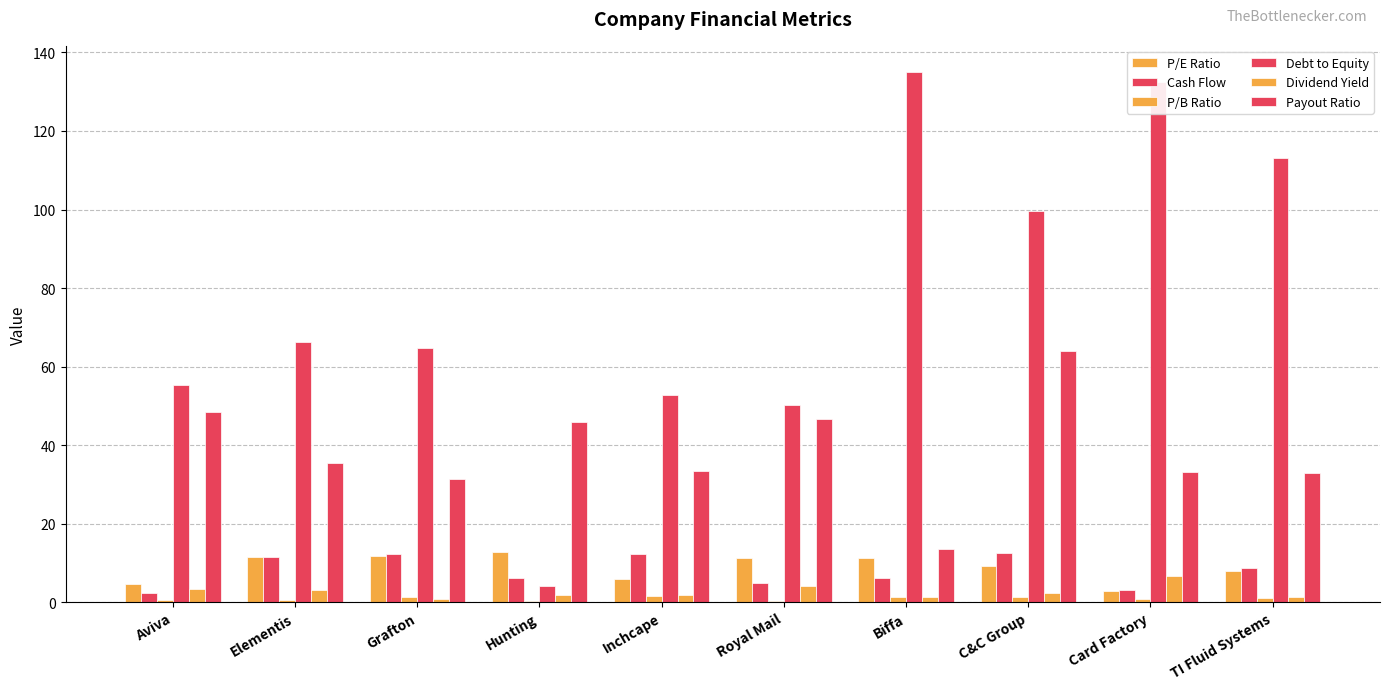

How many distinct data groups are displayed?

6